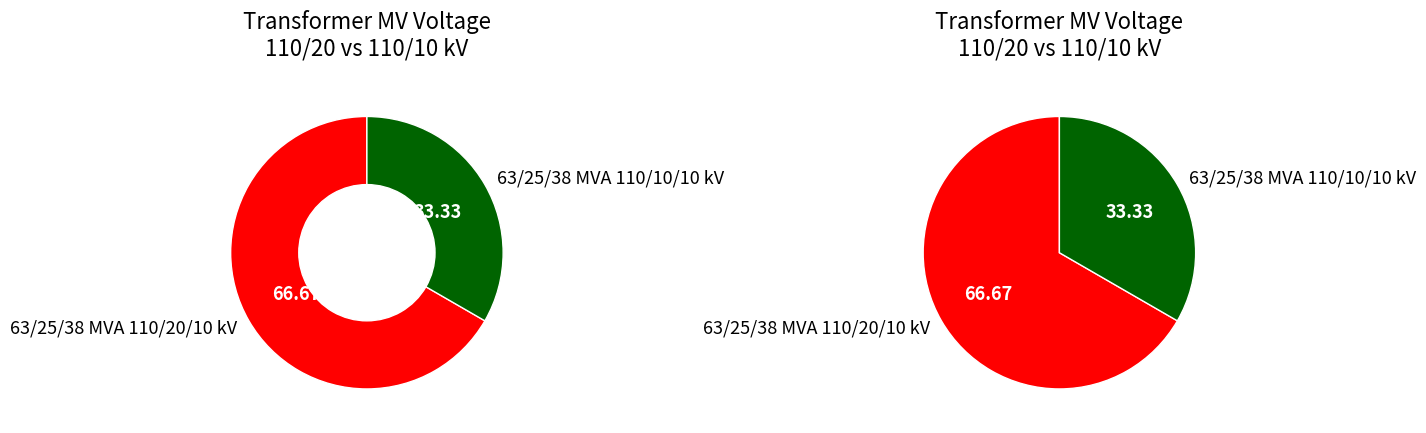

Count the number of slices in the pie.

2